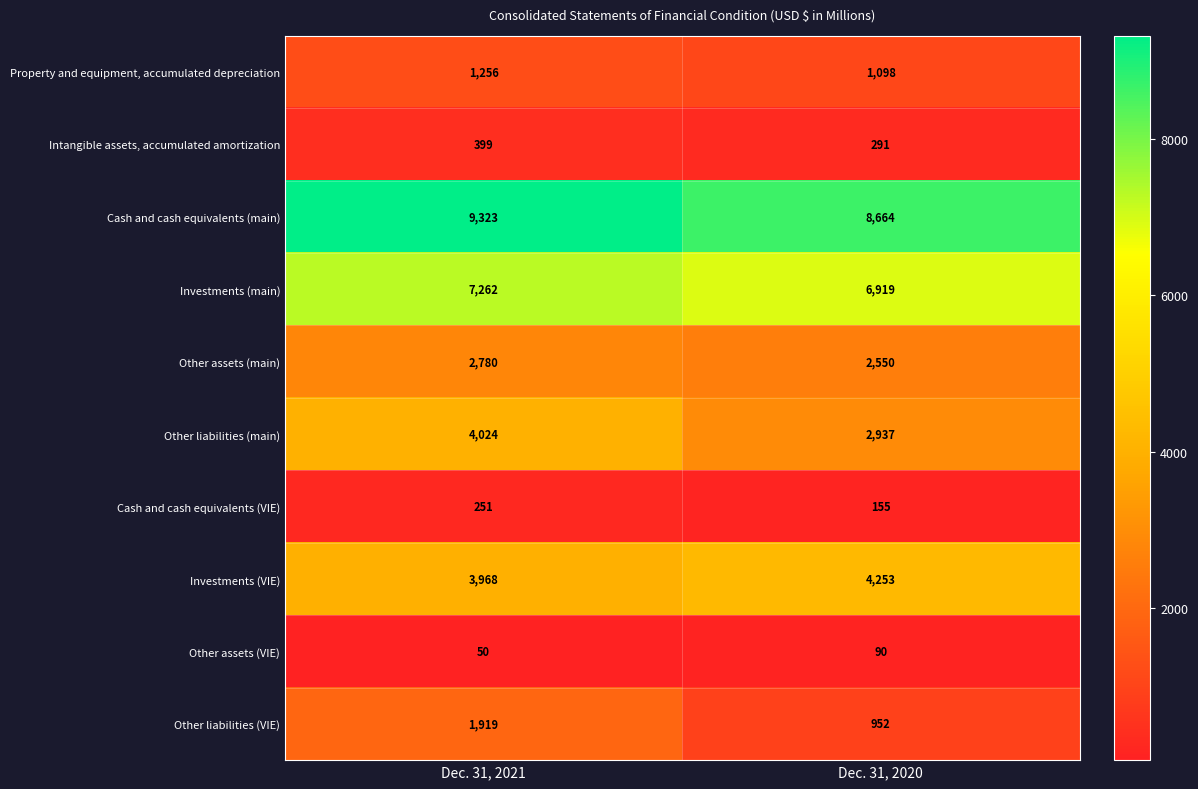

Which label corresponds to the smallest value in the chart?

Dec. 31, 2021